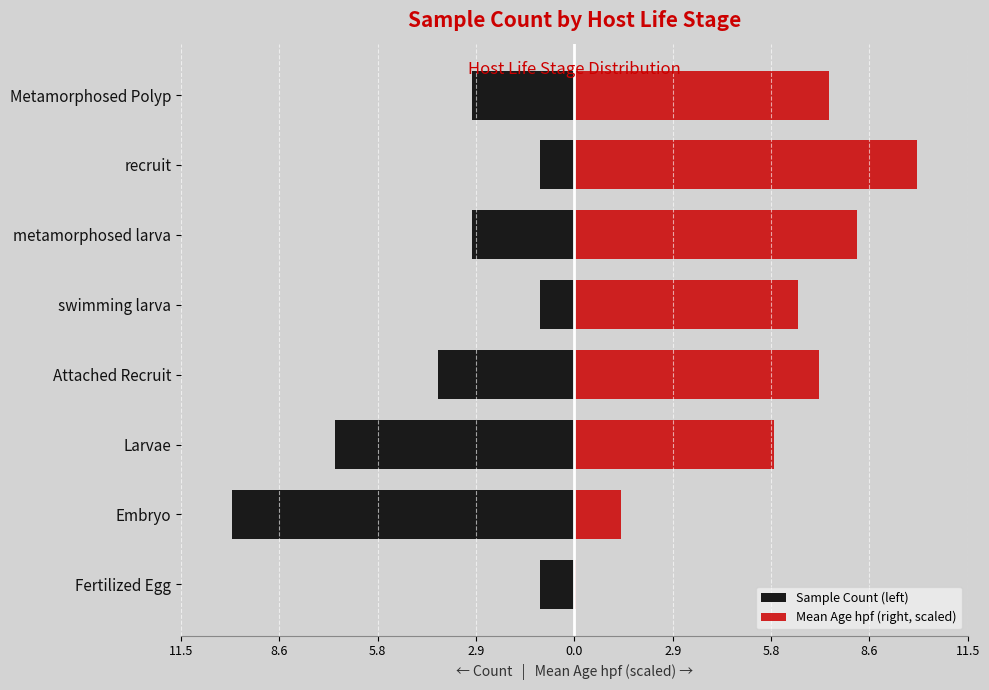

Which series has the largest total across all categories?

Mean Age hpf (right, scaled)